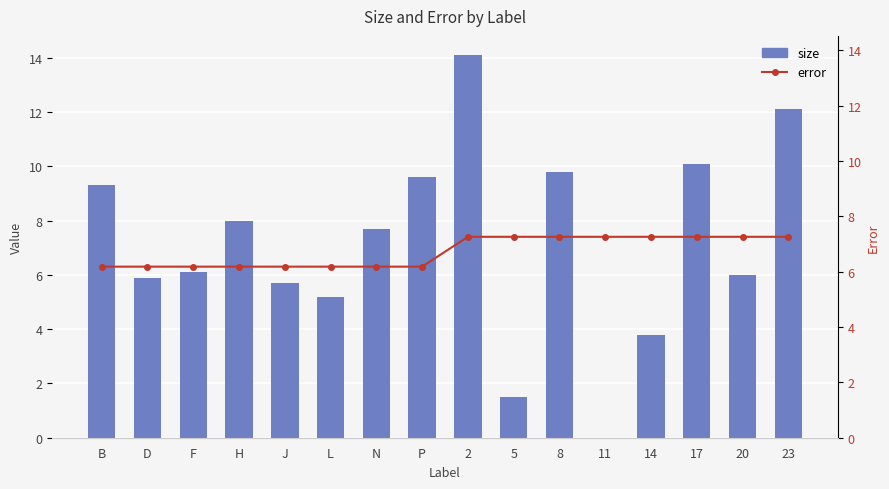

True or false: size has a value of 6.1 at F.

True